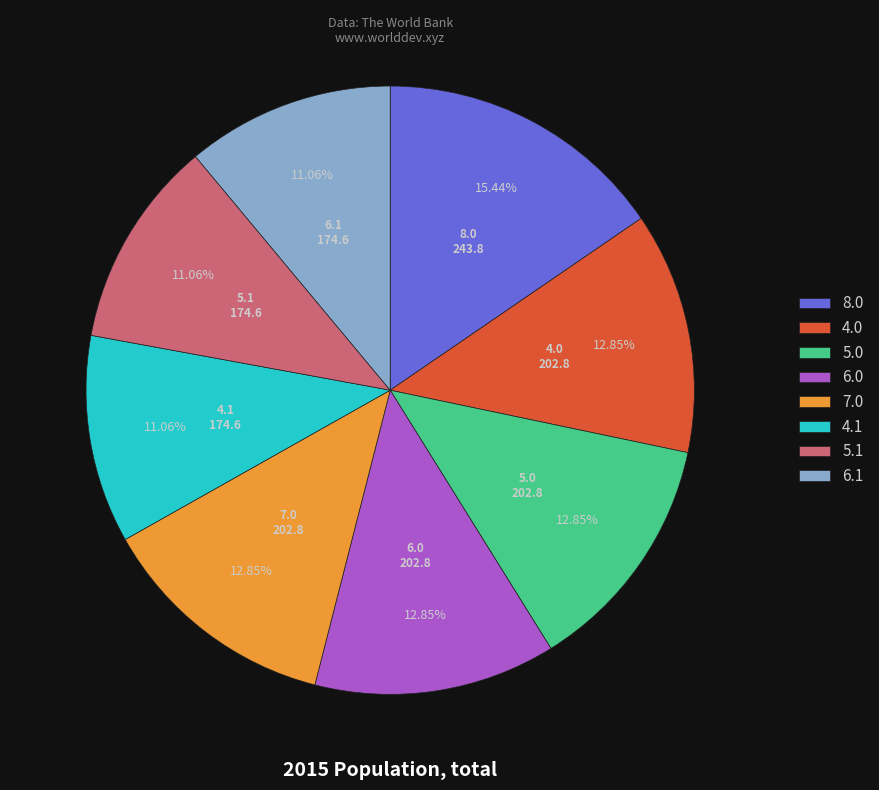

Is there any slice that represents more than half of the pie?

No